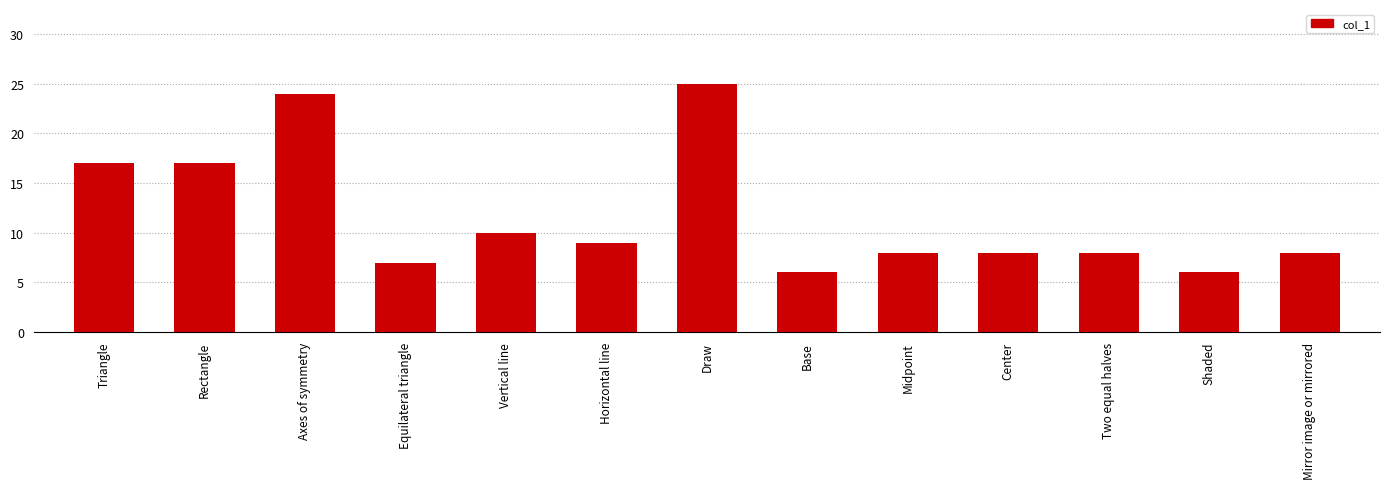

Count the number of data series in this chart.

1